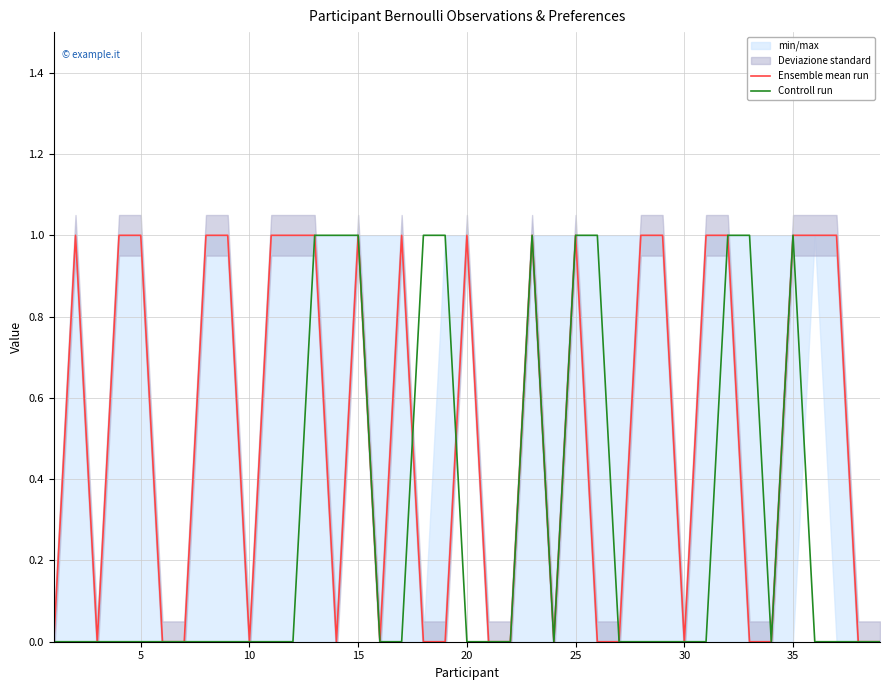

How many data points in Ensemble mean run are less than 1?

19